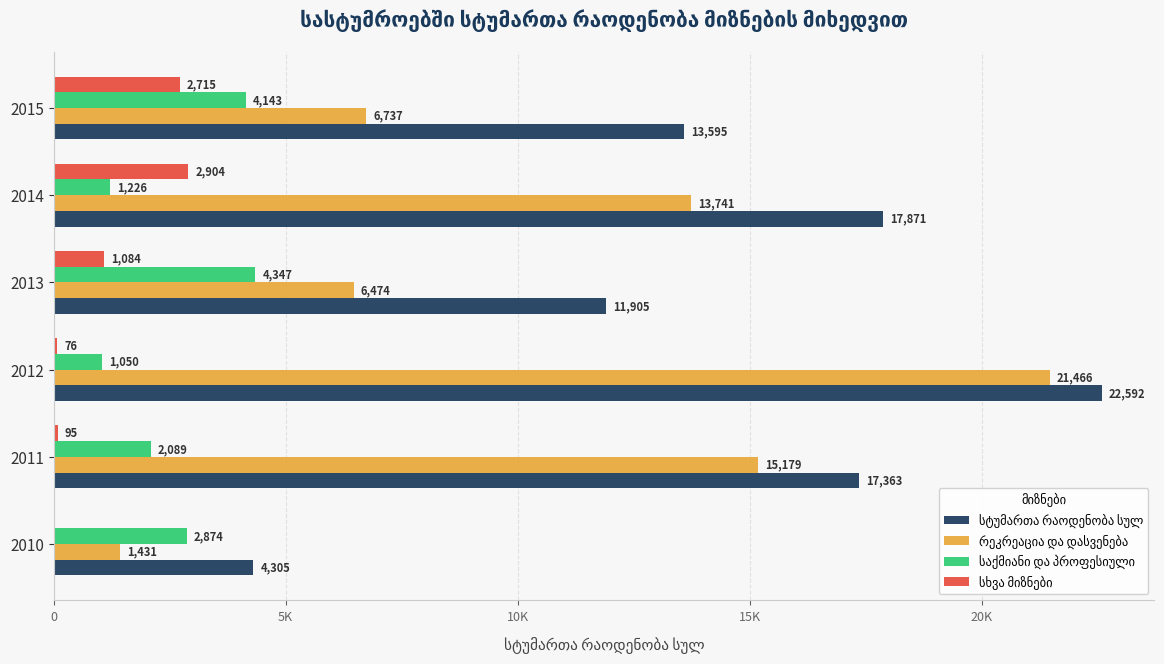

What is the value of the სტუმართა რაოდენობა სულ bar at the 5th from the left?

17871